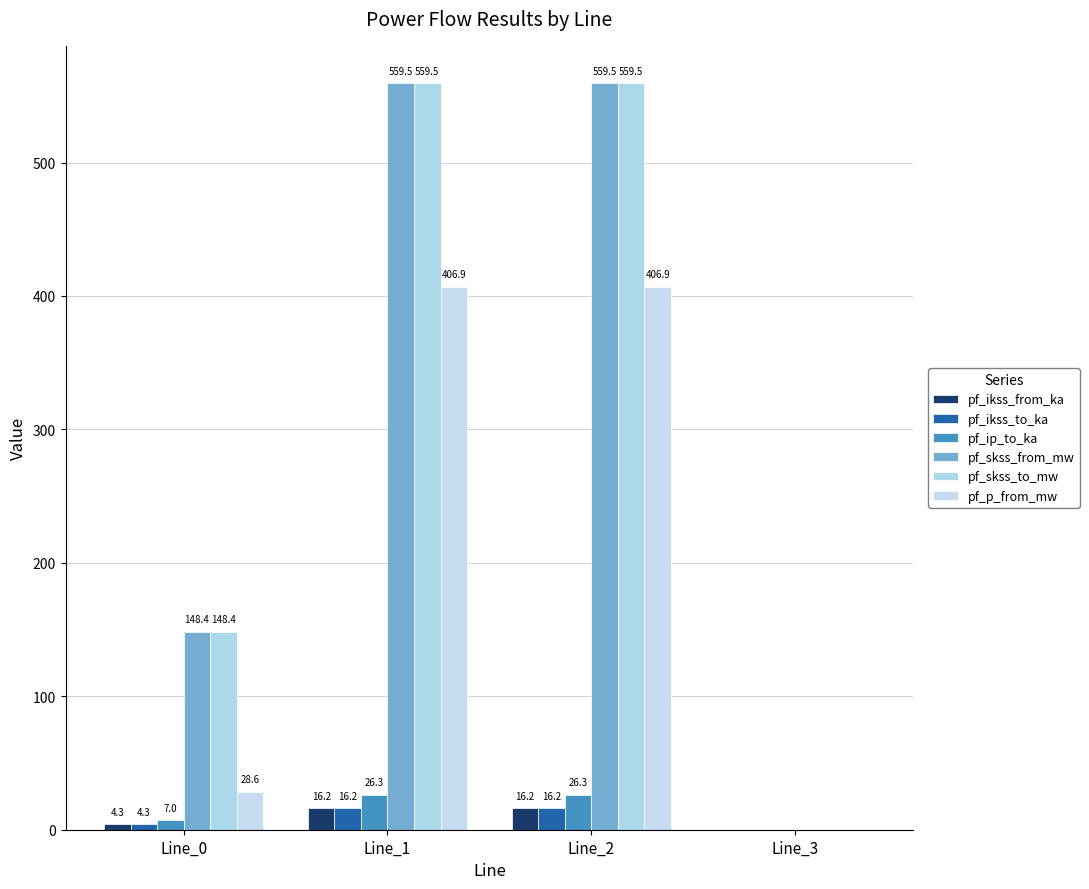

What is the sum of the pf_skss_from_mw values at Line_0 and Line_2?

707.8